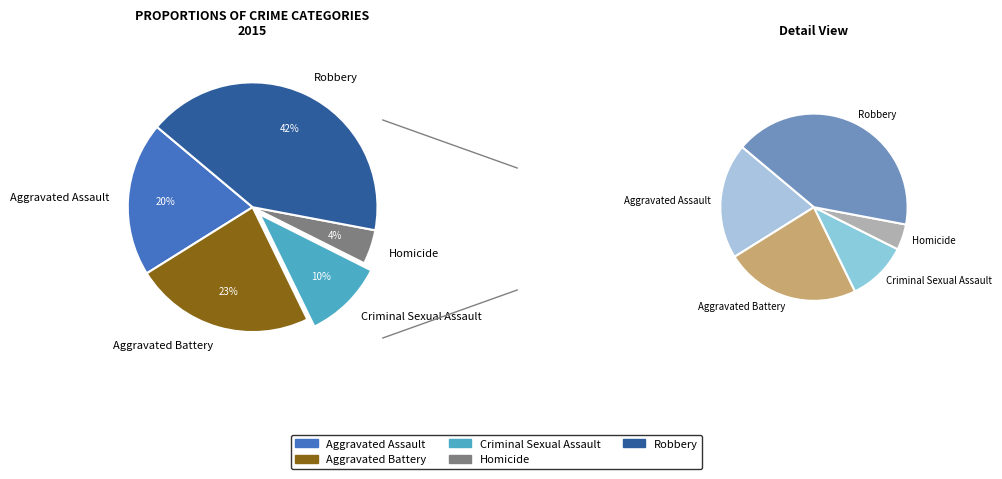

Combined, what portion of the pie is Aggravated Assault and Aggravated Battery?

43.3%